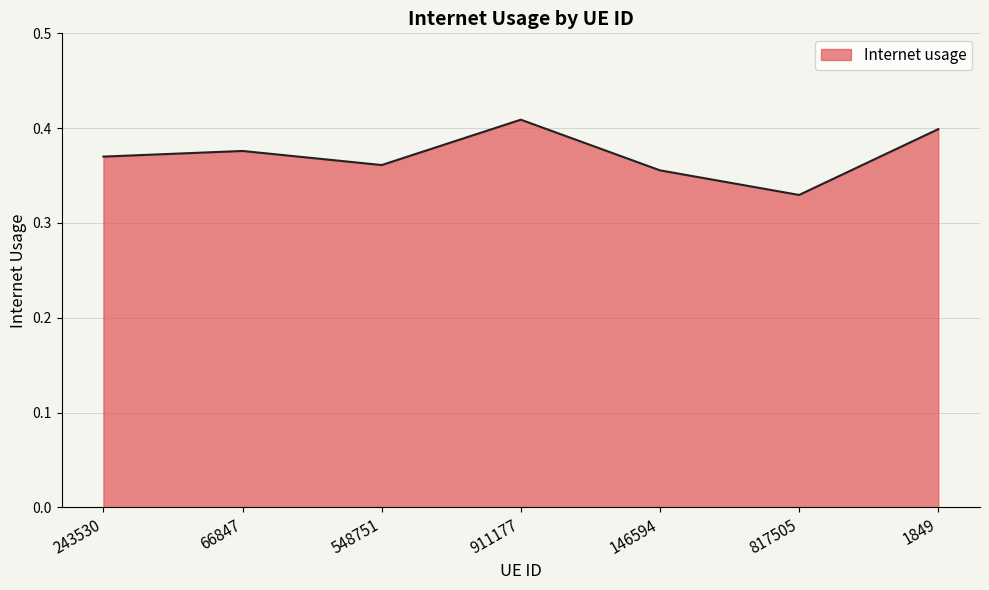

What is the sum of the values at 146594 and 243530?

0.7